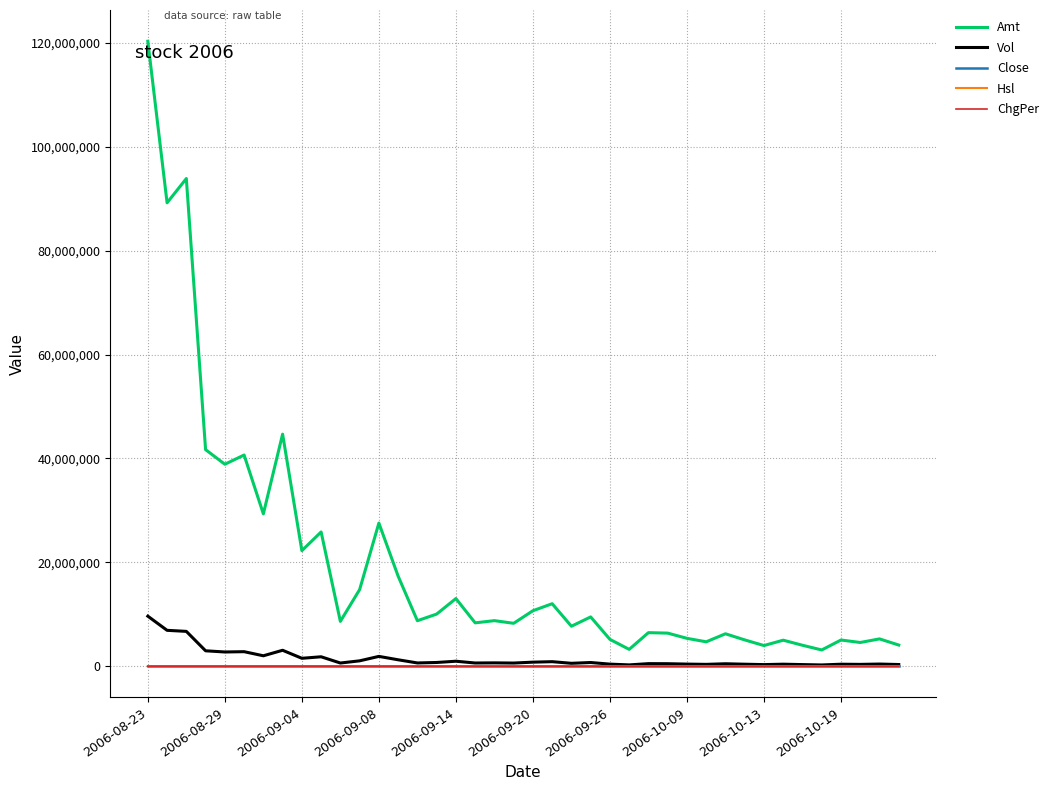

Which series has the widest spread of values?

Amt